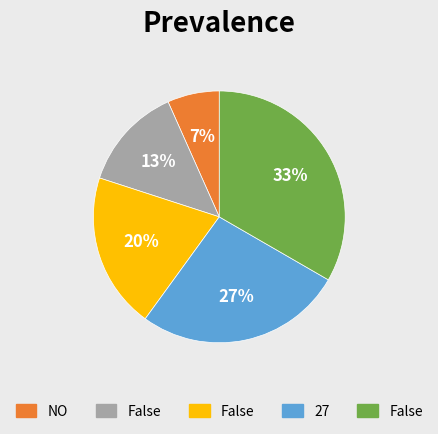

To the nearest percent, what is the average slice percentage?

20%